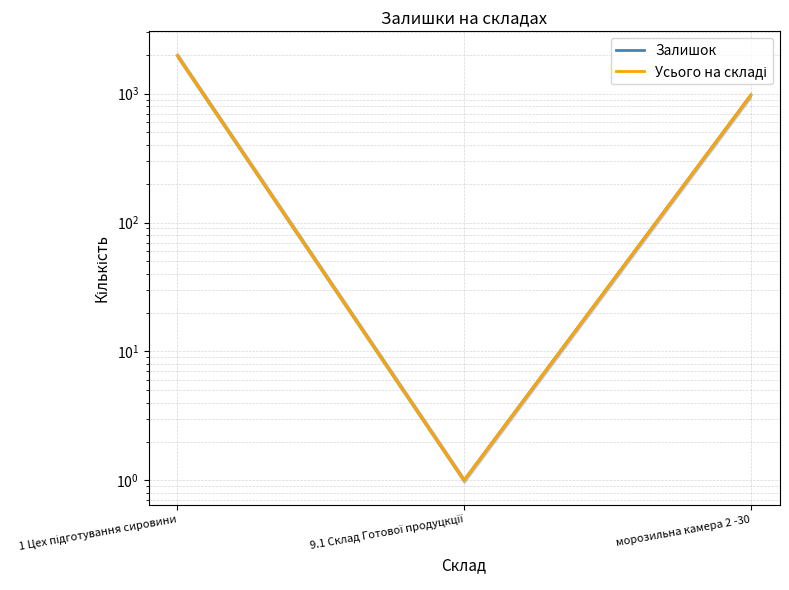

Reading left to right, transcribe all the data shown in this chart.

Залишок: 1 Цех підготування сировини=1974.0	9.1 Склад Готової продуцкції=1.0	морозильна камера 2 -30=973.7
Усього на складі: 1 Цех підготування сировини=1974.0	9.1 Склад Готової продуцкції=1.0	морозильна камера 2 -30=973.7